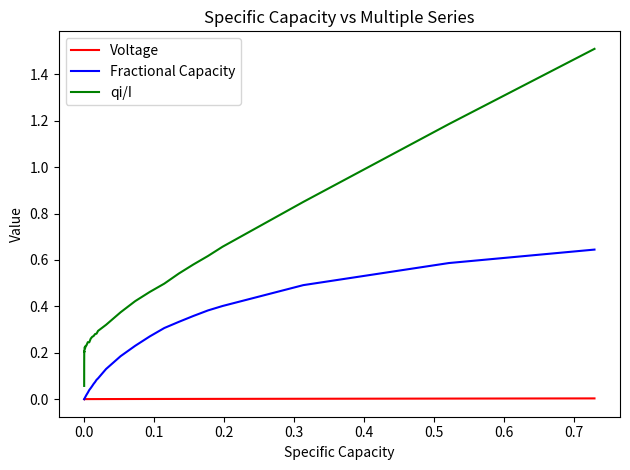

What is the greatest value displayed?

1.5